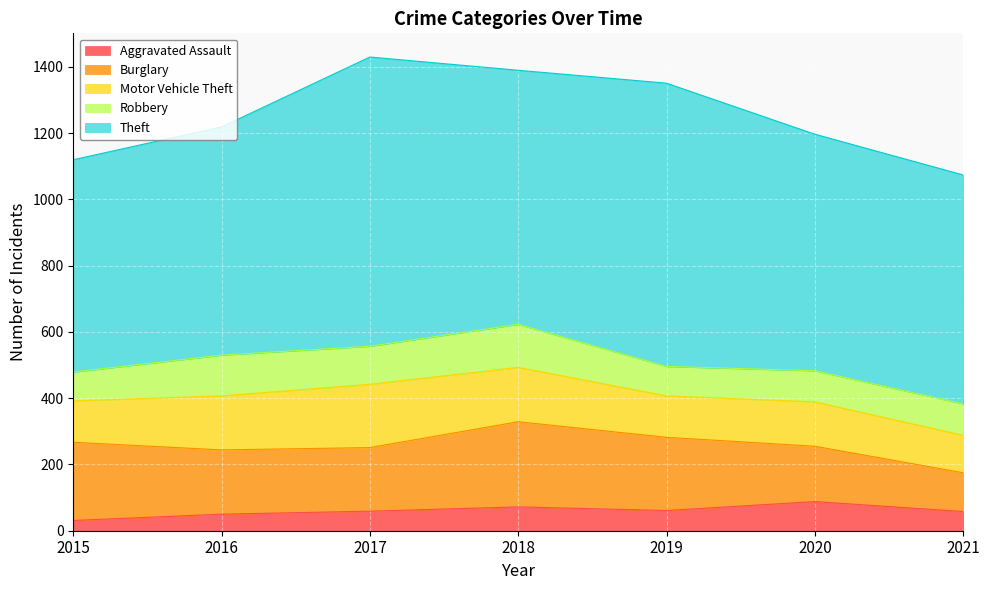

Where does the Robbery series first go above 95?

2016